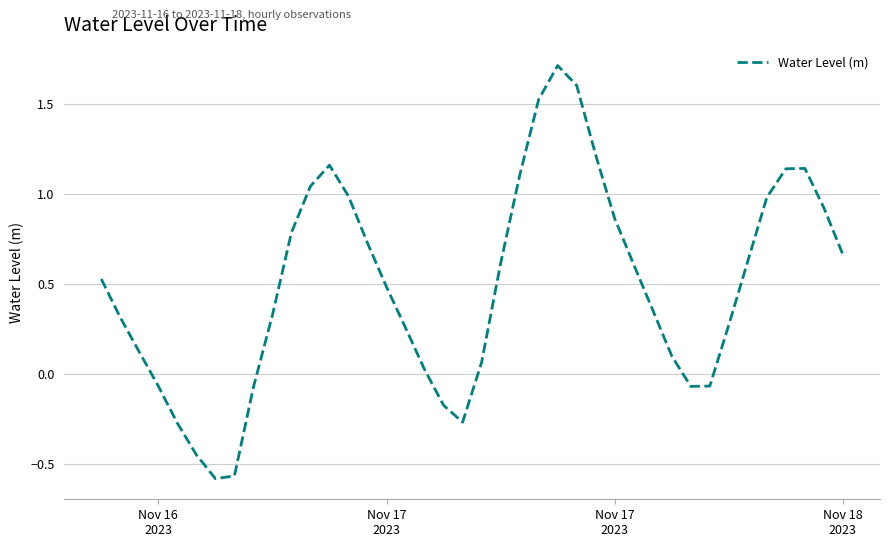

What is the difference between the maximum and minimum values?

2.3